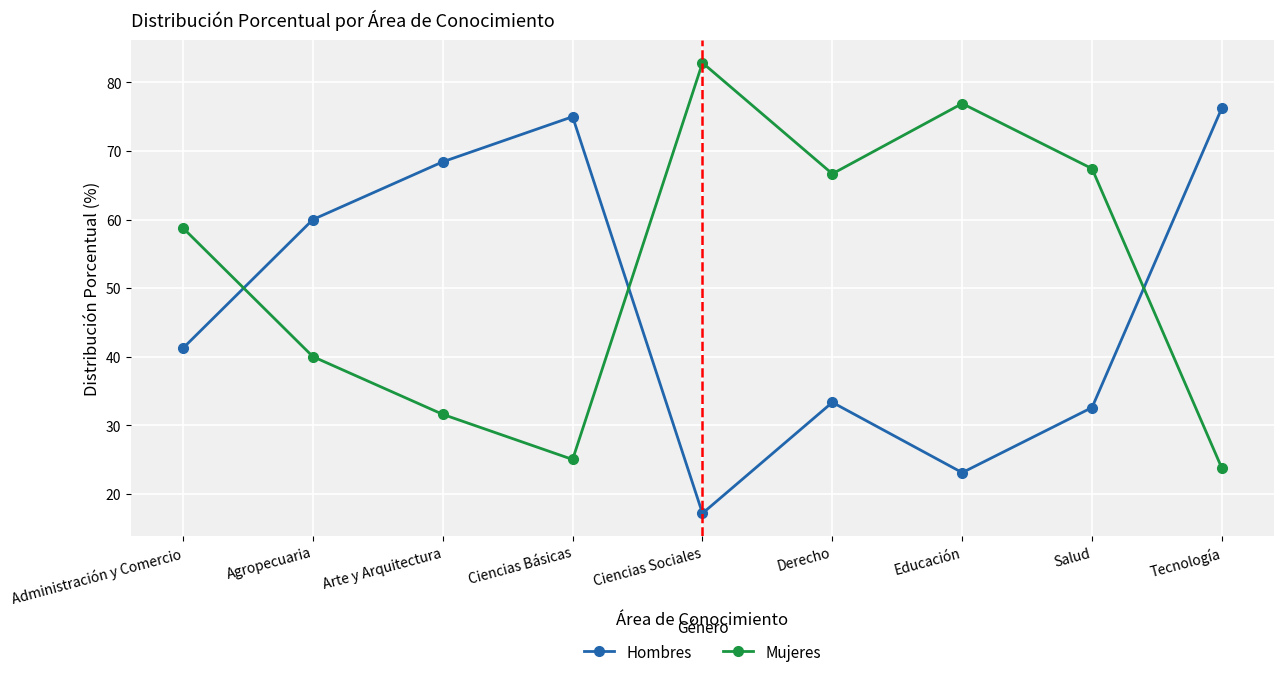

What value does the Mujeres series have at Administración y Comercio?

58.8